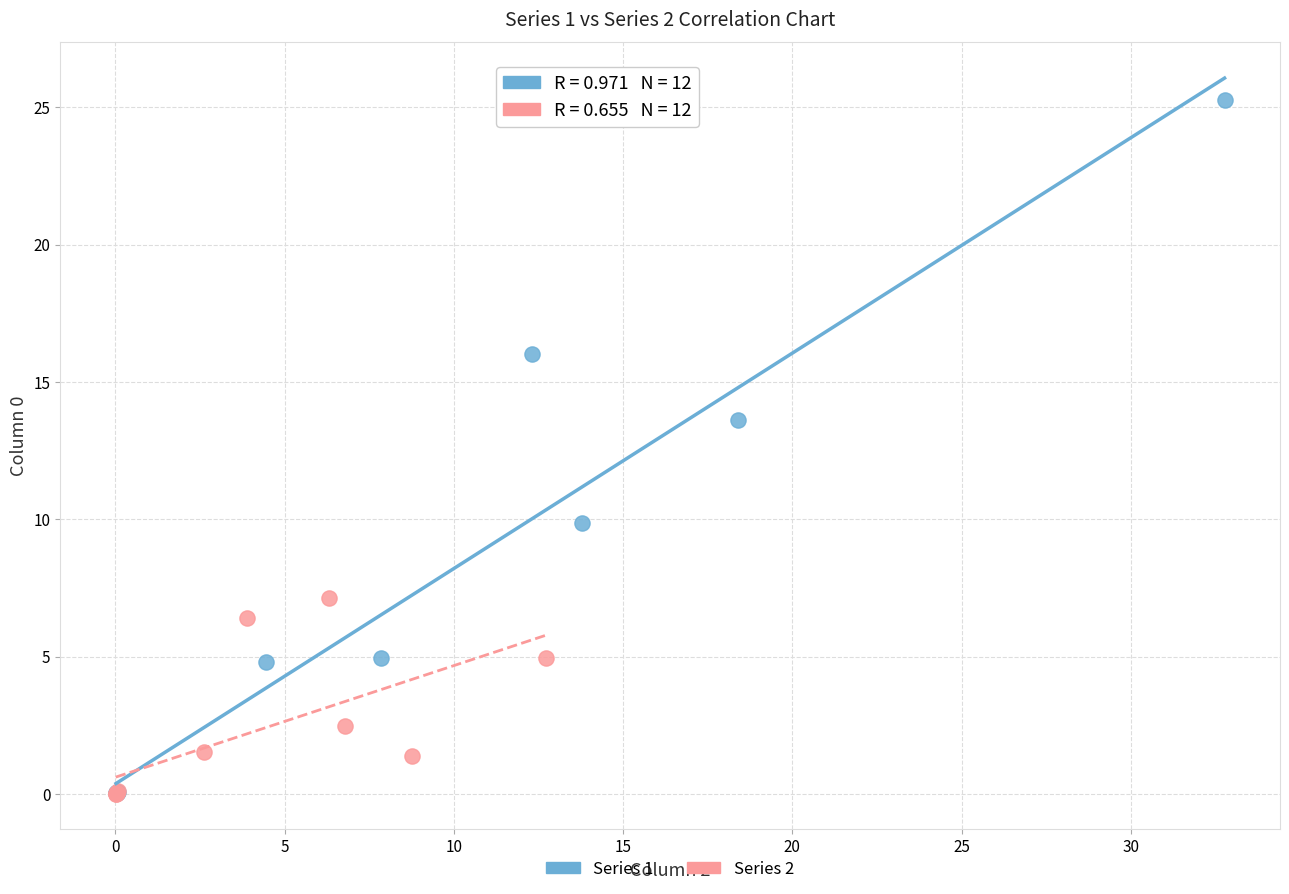

Which series reaches the maximum Y coordinate?

Series 1